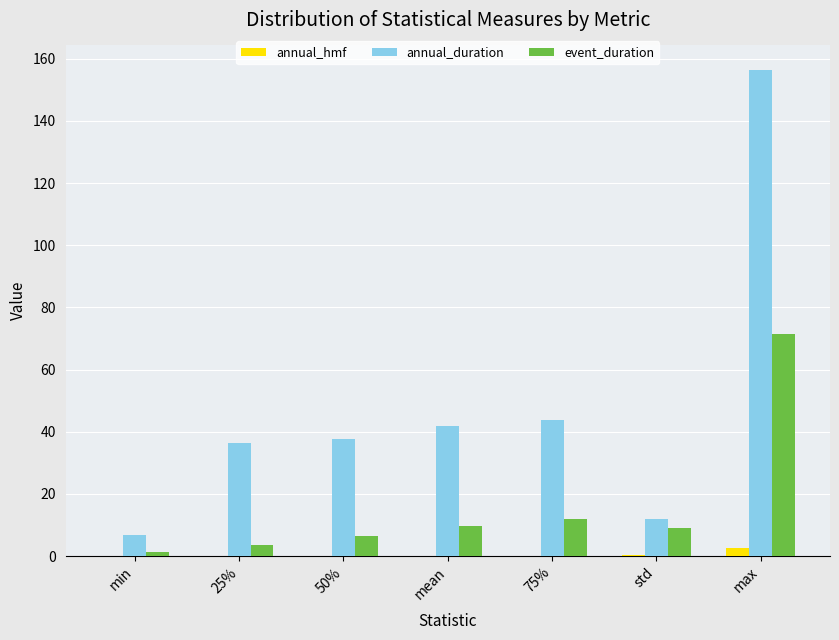

How many data points in event_duration are above 9?

4